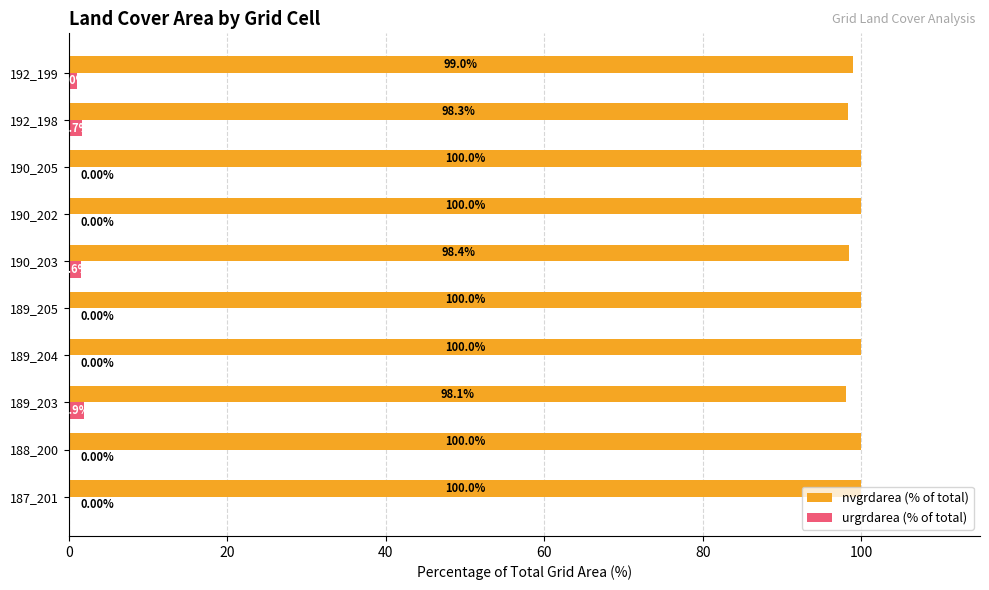

What is the sum of all urgrdarea (% of total) values?

6.2